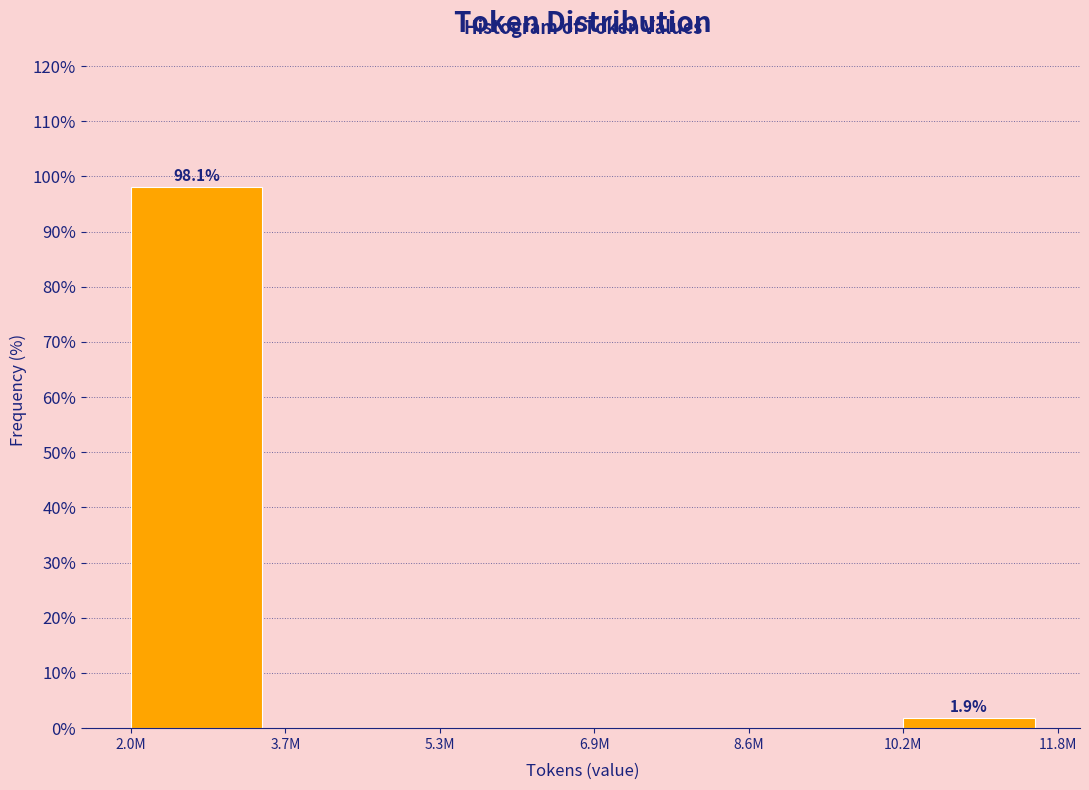

Reading left to right, extract all data points from this chart.

2.0M=98.1	3.7M=0.0	5.3M=0.0	6.9M=0.0	8.6M=0.0	10.2M=1.9